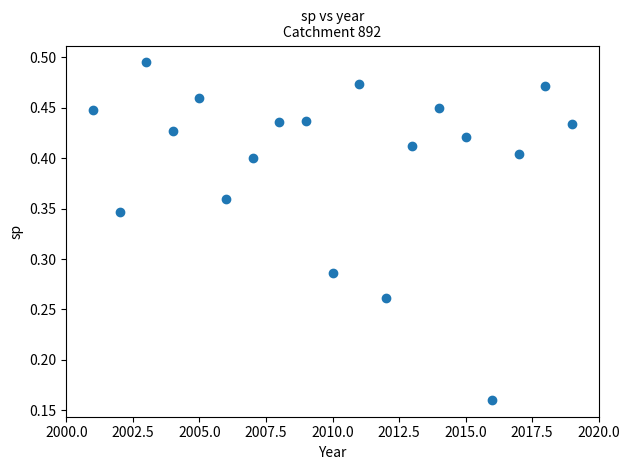

What is the range of X values (max minus min)?

18.0